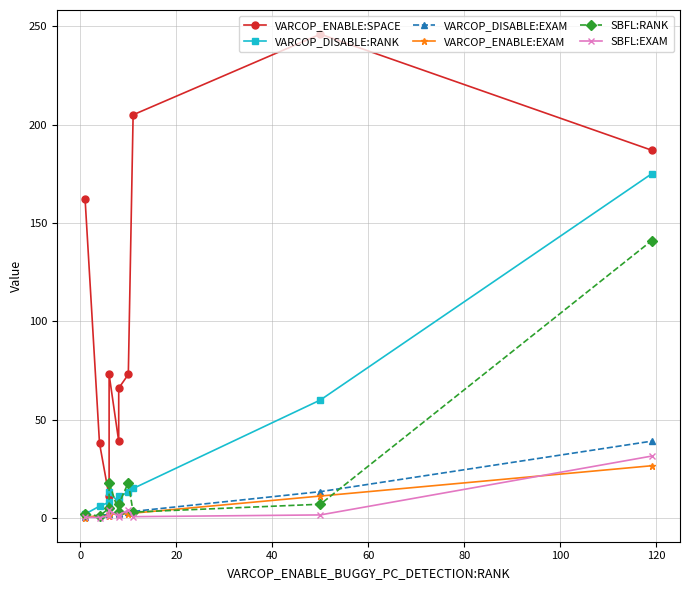

What are all the series names shown in the legend?

VARCOP_ENABLE:SPACE, VARCOP_DISABLE:RANK, VARCOP_DISABLE:EXAM, VARCOP_ENABLE:EXAM, SBFL:RANK, SBFL:EXAM